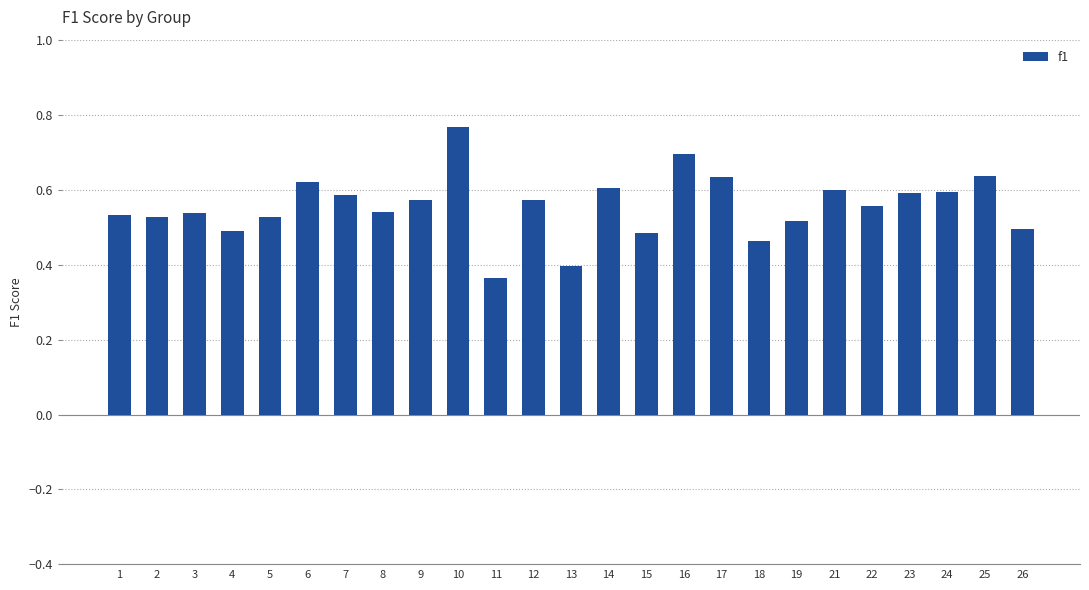

What is the sum of all values?

13.9